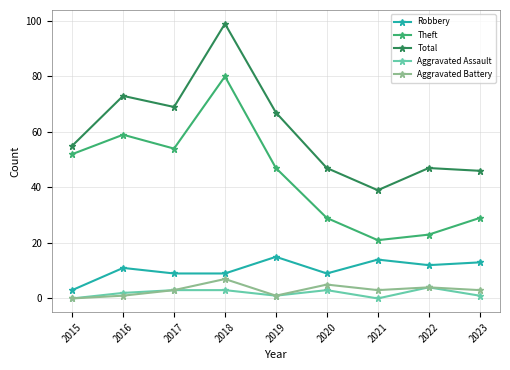

What is the value of the Aggravated Battery point at the 9th from the left?

3